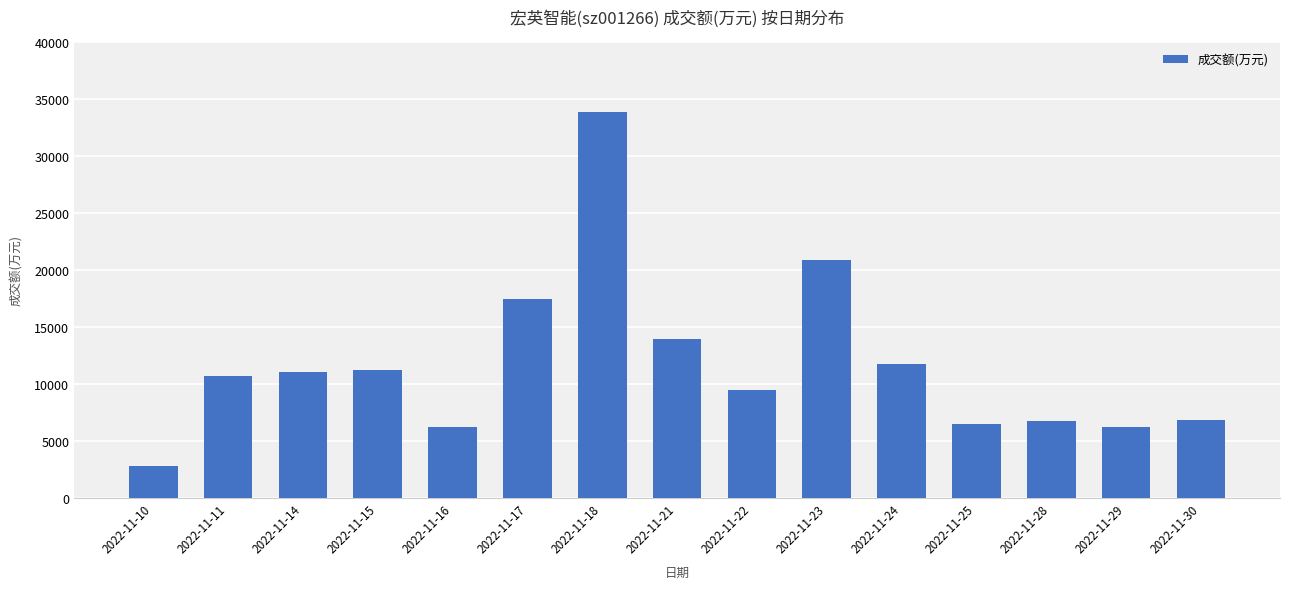

Read the value at 2022-11-17.

17408